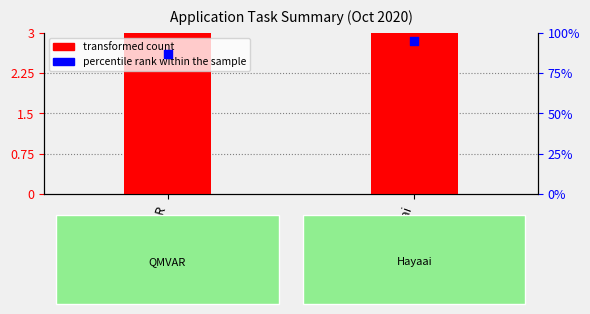

At which category is the sum across all series the highest?

QMVAR